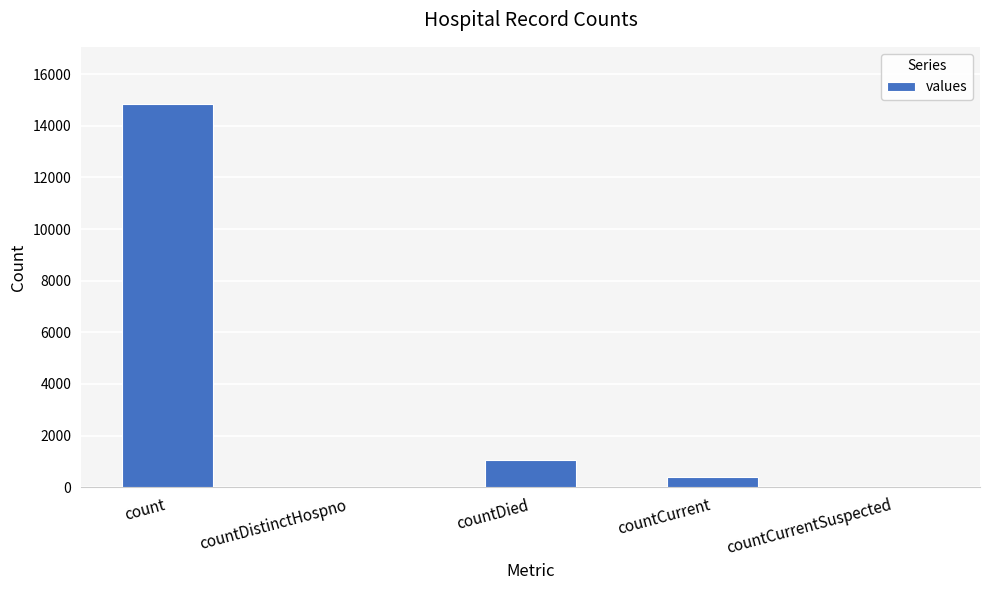

Which category has the highest value across all series?

count